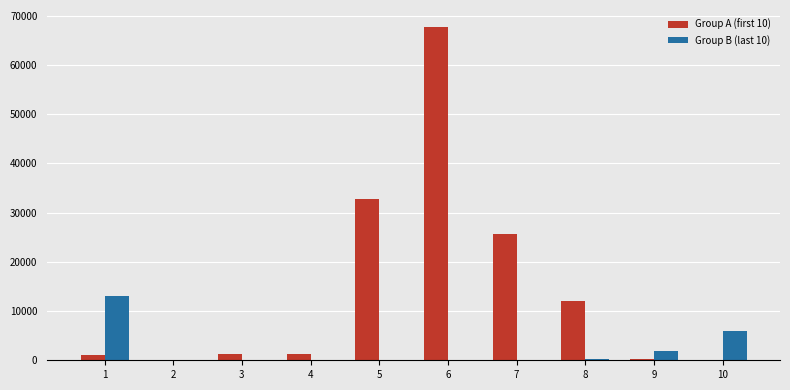

Is the value of Group A (first 10) at 6 greater than the value of Group B (last 10) at 2?

Yes